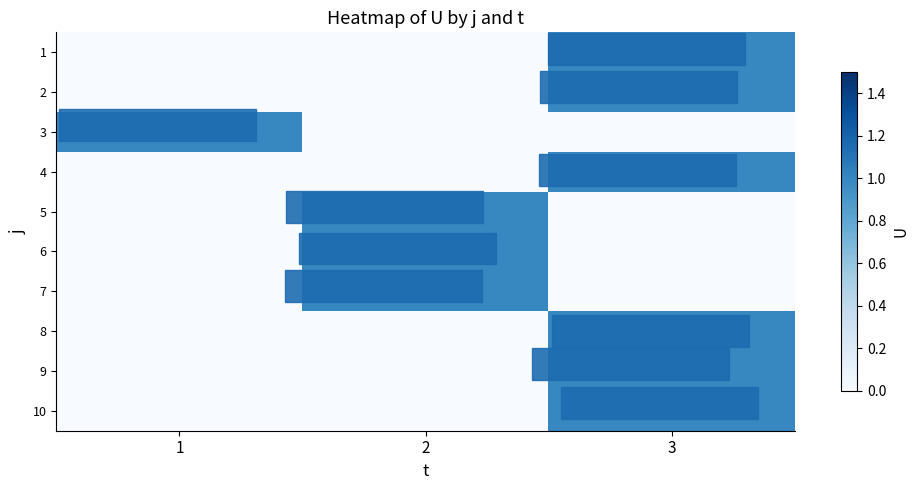

At which label is row_6 closest to 0?

1